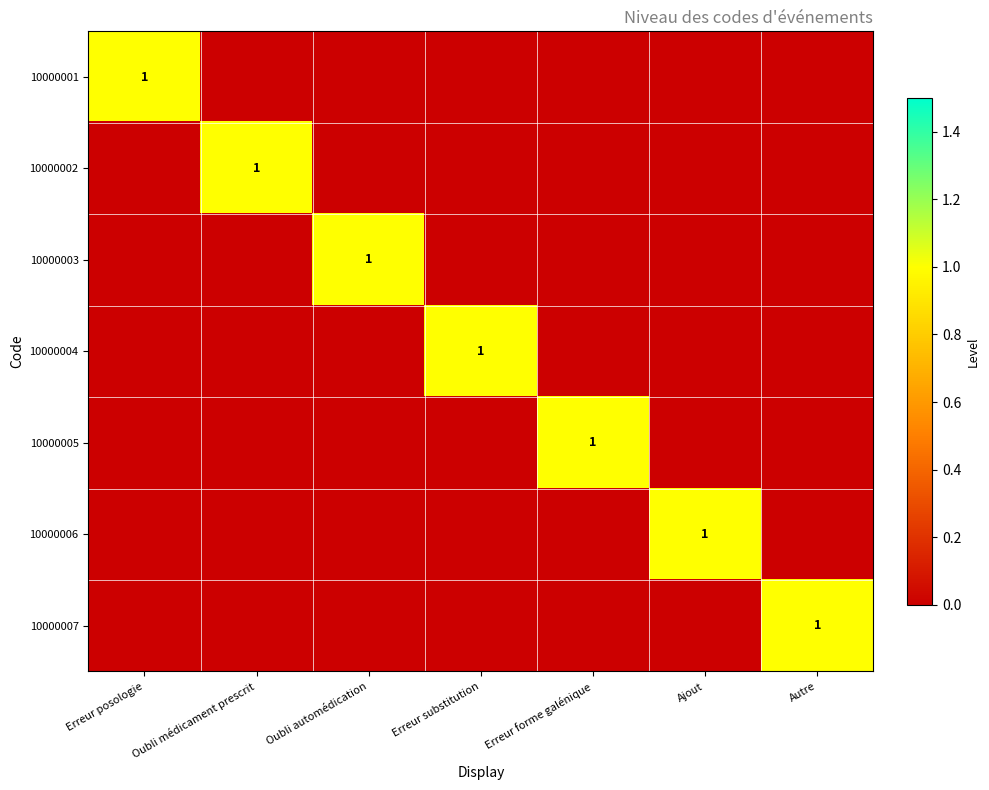

What is the spread (max minus min) of values at Oubli médicament prescrit?

1